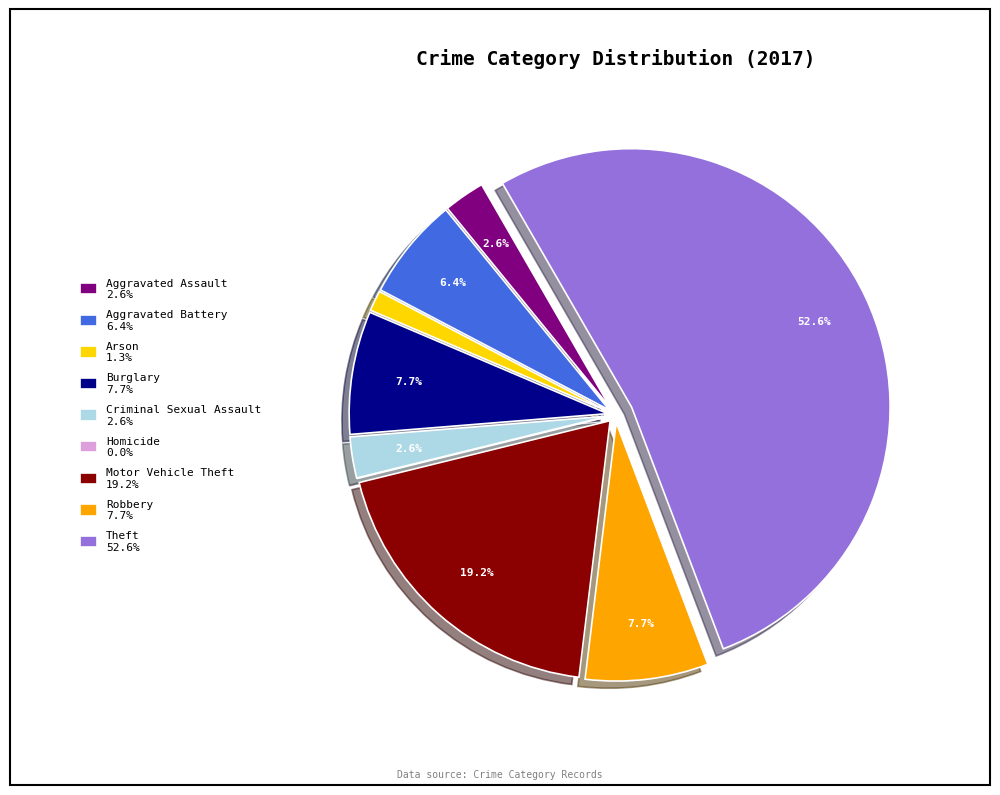

Which slice represents more than half of the pie?

Theft